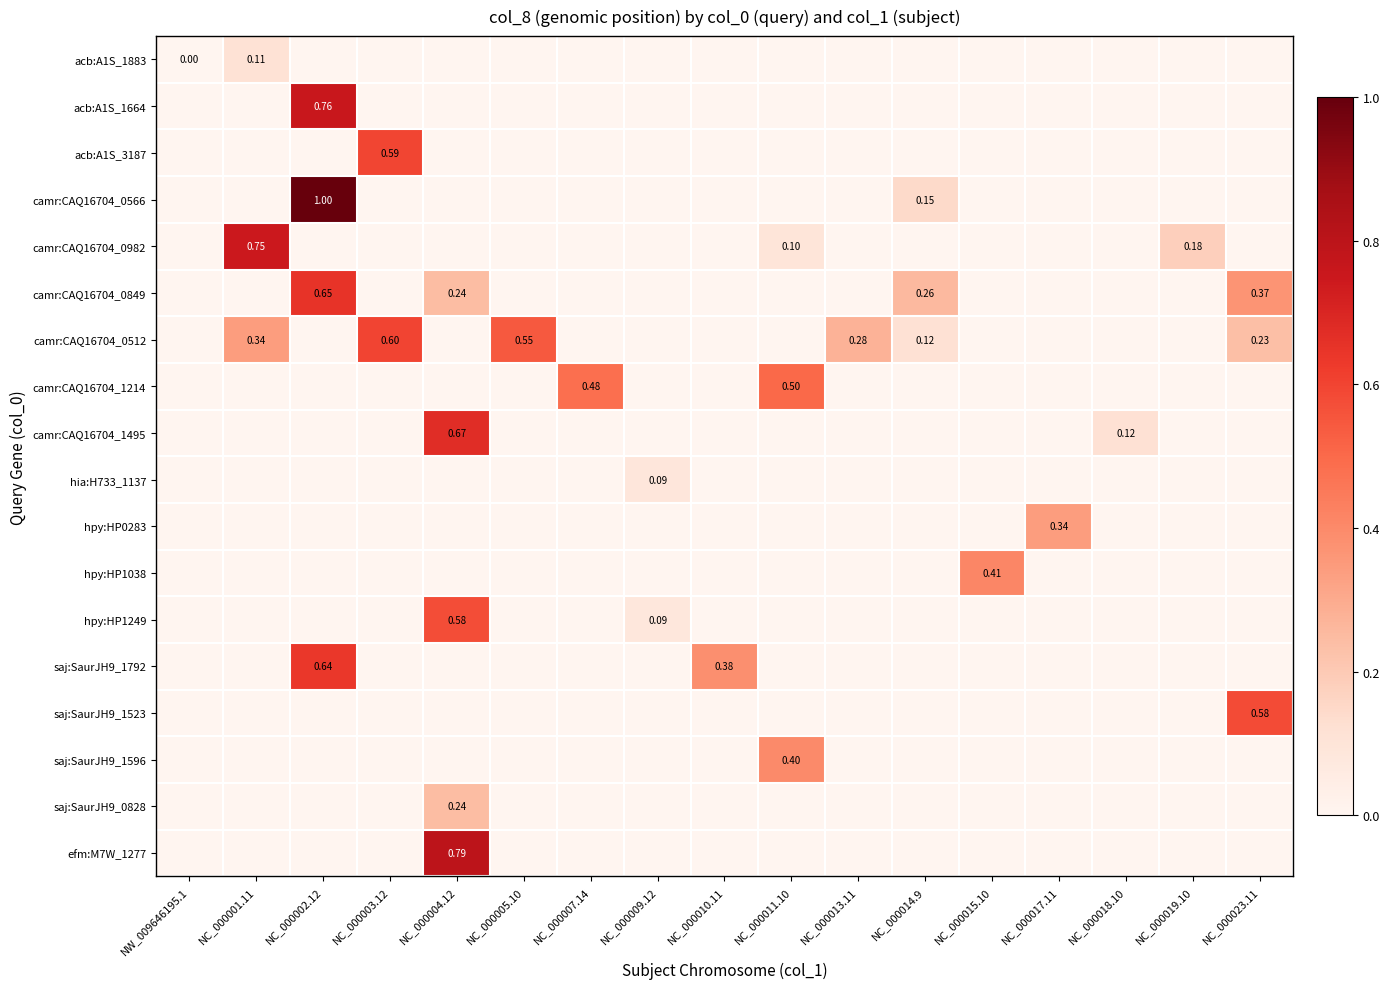

What is the highest value of the hpy:HP1038 series?

0.4